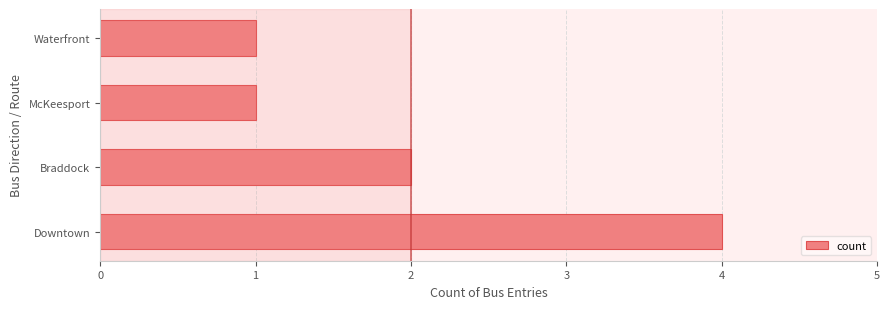

Which category has the highest value across all series?

Downtown